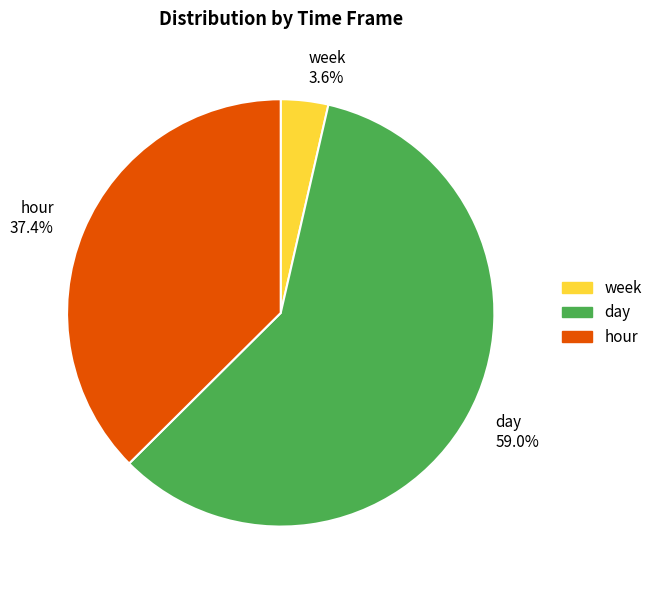

What is the total percentage of week 3.6% and hour 37.4%?

41.0%